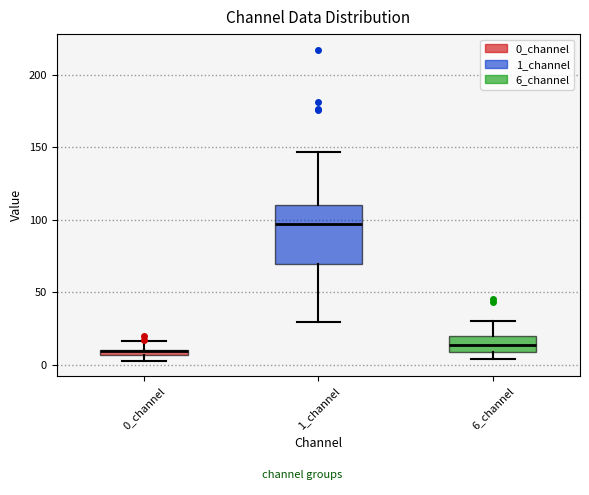

Where is the lower edge of the box for 1_channel on the y-axis? The values are not printed on the chart, so give them approximately, as read against the axis.

70